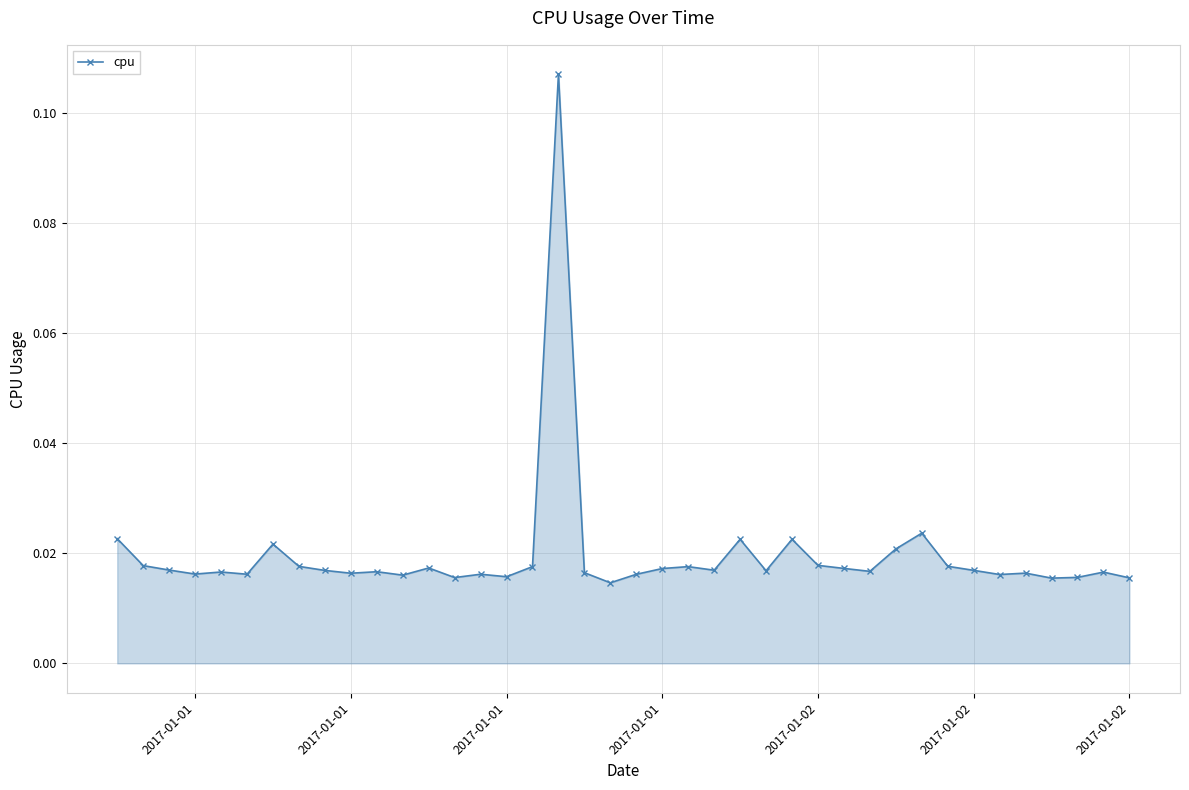

What is the sum of all values?

0.8